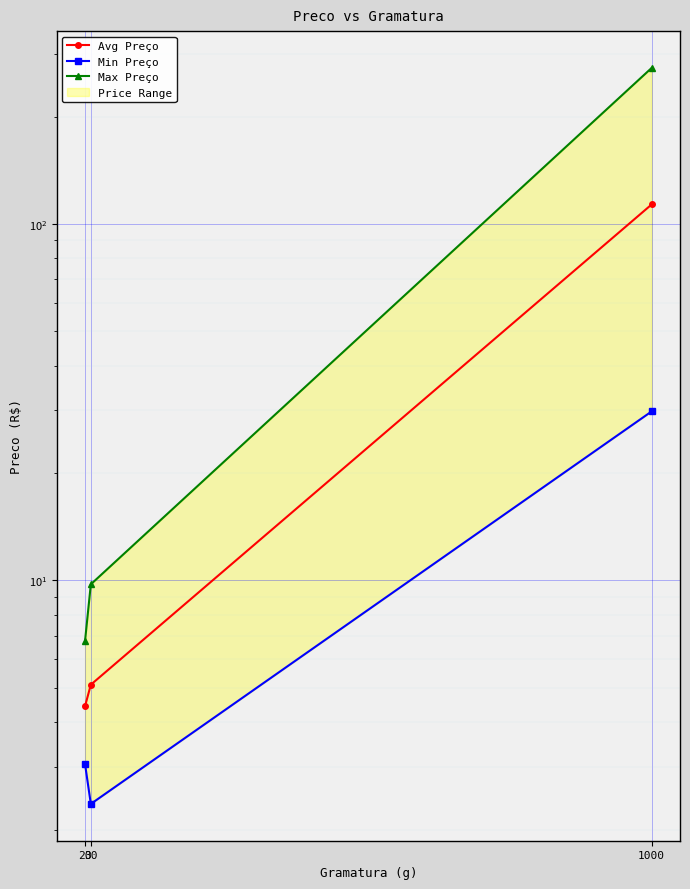

The value of Avg Preço at 30 is 5.1. True or false?

True